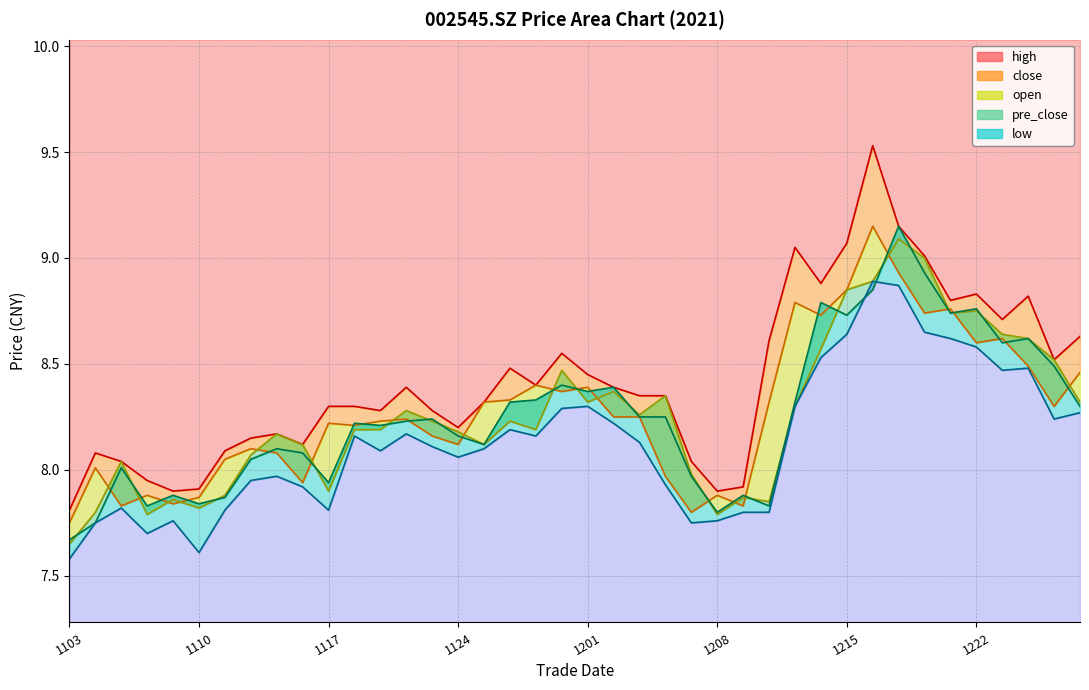

Which series has the largest range (max minus min)?

high